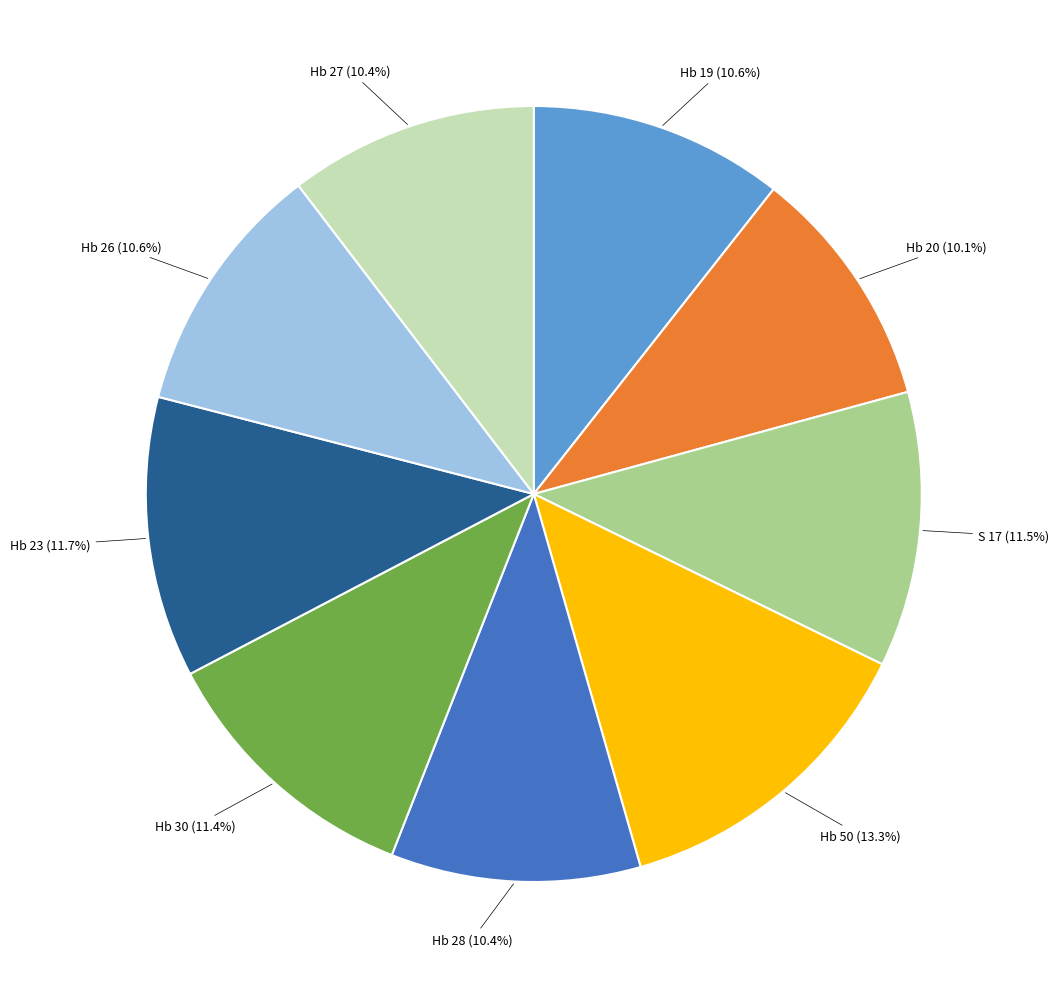

Is there a majority slice in this chart?

No